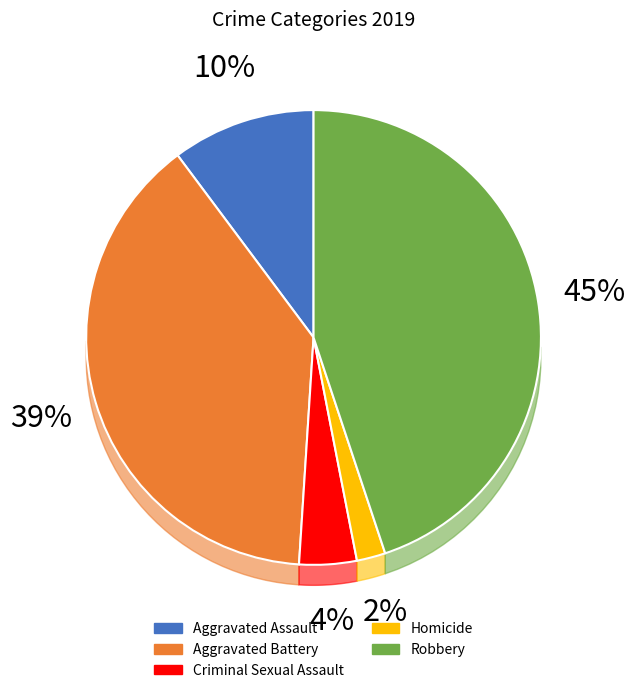

Which has a higher value, Robbery or Aggravated Battery?

Robbery